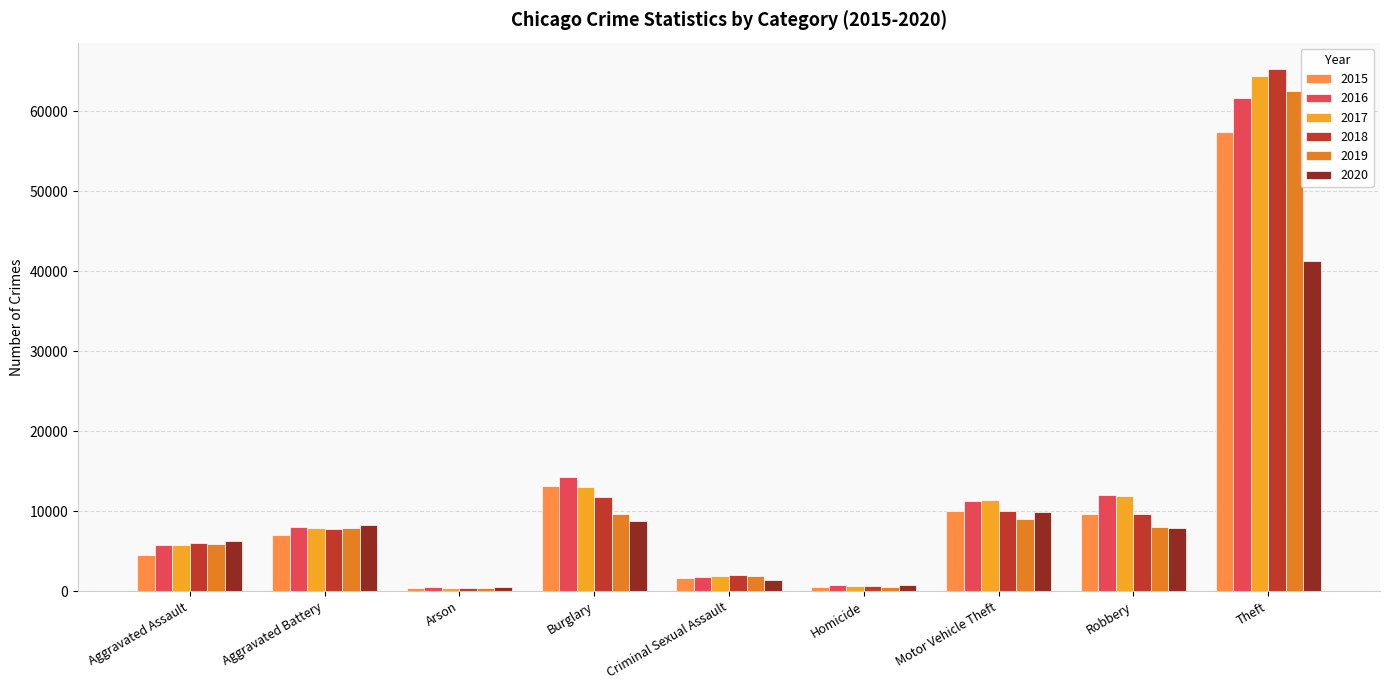

Which label corresponds to the largest value in the chart?

Theft